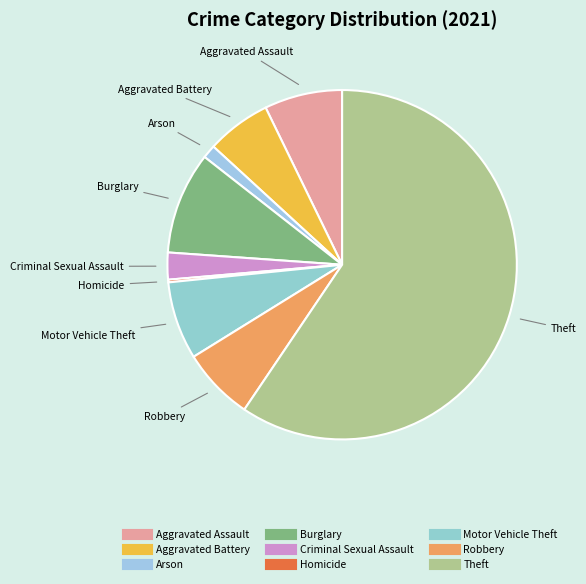

True or false: Theft accounts for 47% of the total.

False